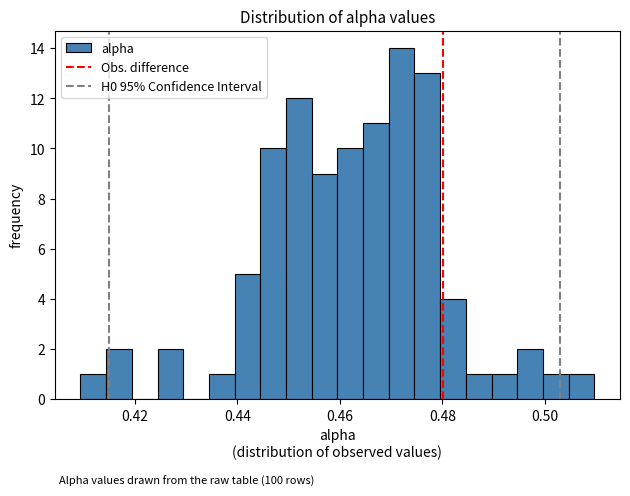

Read against the x-axis, roughly where is the centre of the tallest bar?

0.472